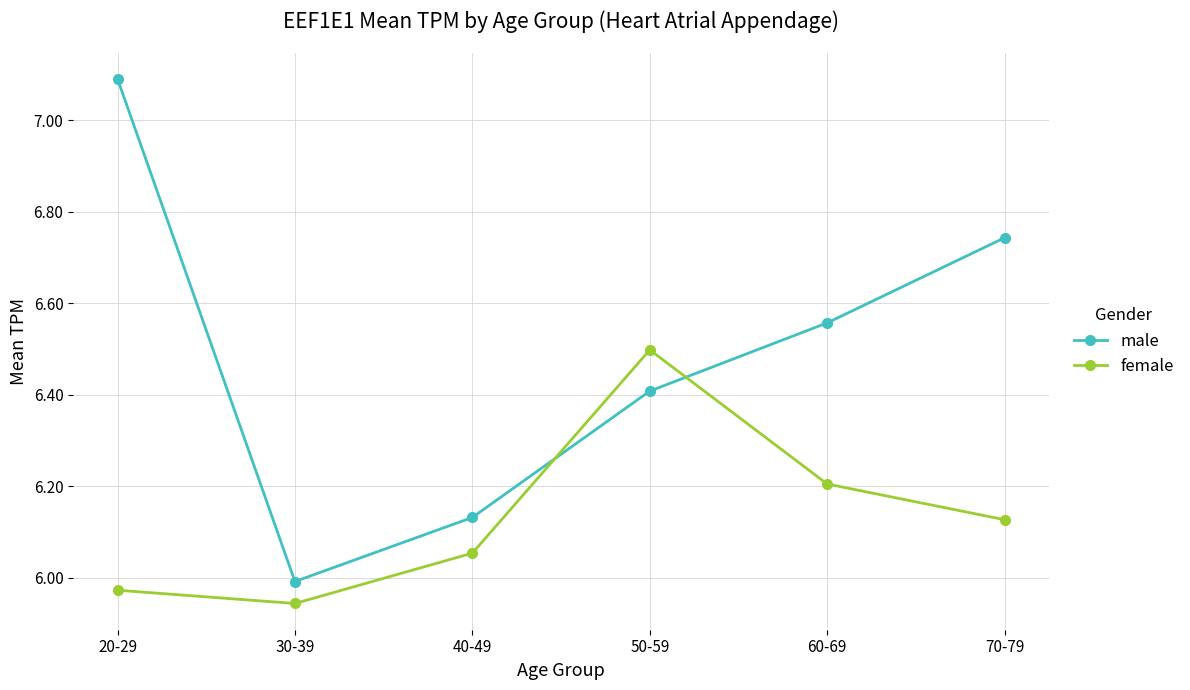

What is the label of the 3rd point from the left?

40-49